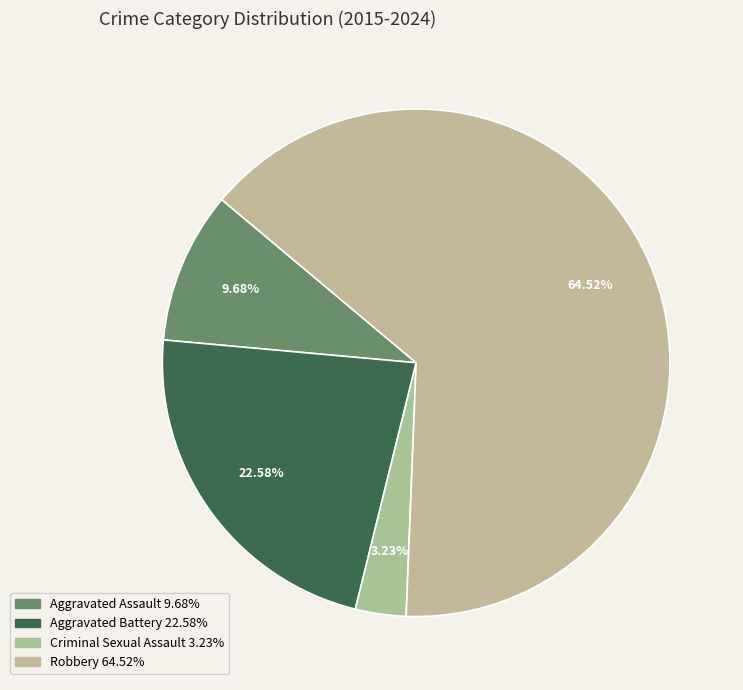

To the nearest percent, what is the average slice percentage?

25%